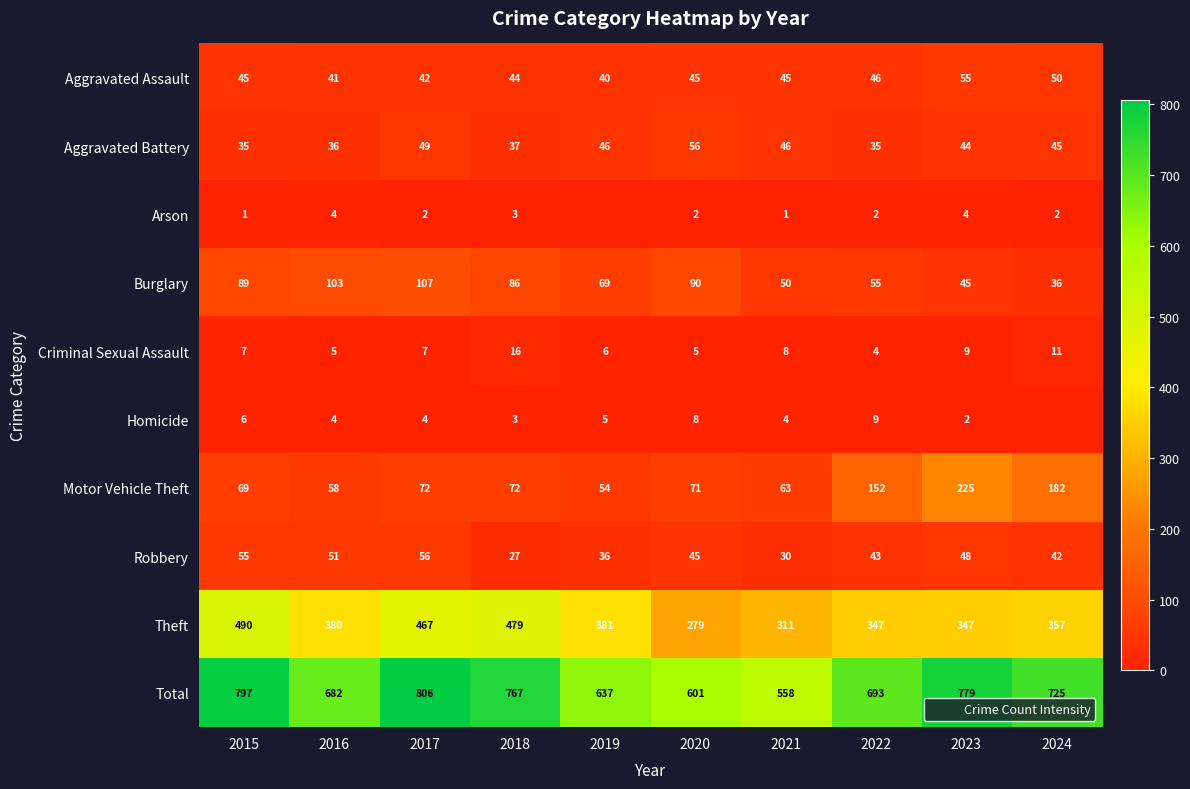

Count the number of data series in this chart.

10